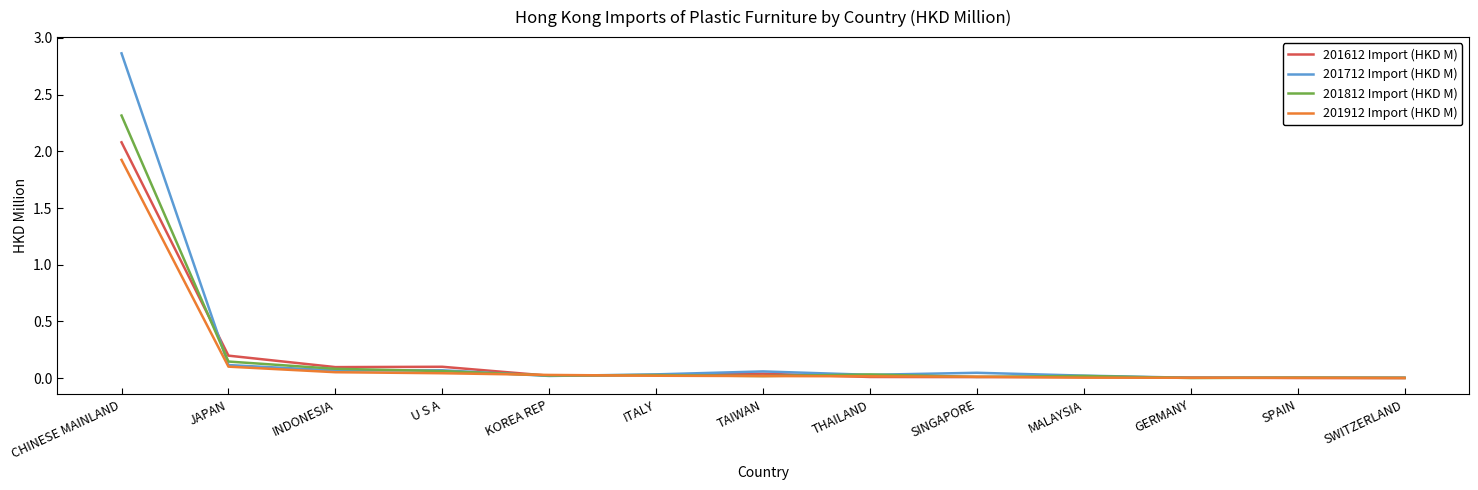

Rank the series by their maximum value, from highest to lowest.

201712 Import (HKD M), 201812 Import (HKD M), 201612 Import (HKD M), 201912 Import (HKD M)